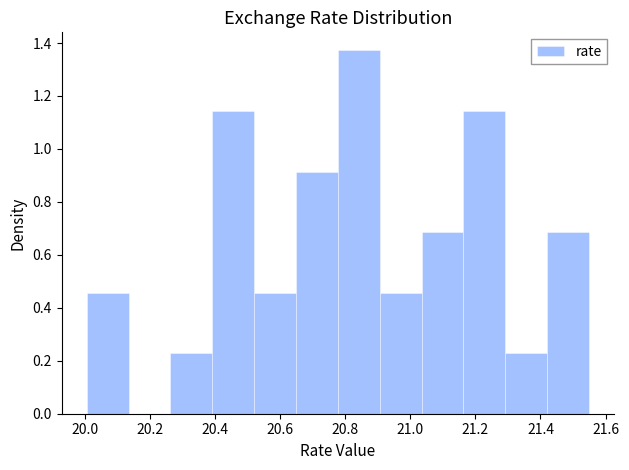

How tall is the bar that spans 21.42 to 21.54 on the x-axis? Neither the bar edges nor the heights are printed on the chart, so give them approximately, as read against the axes.

0.68